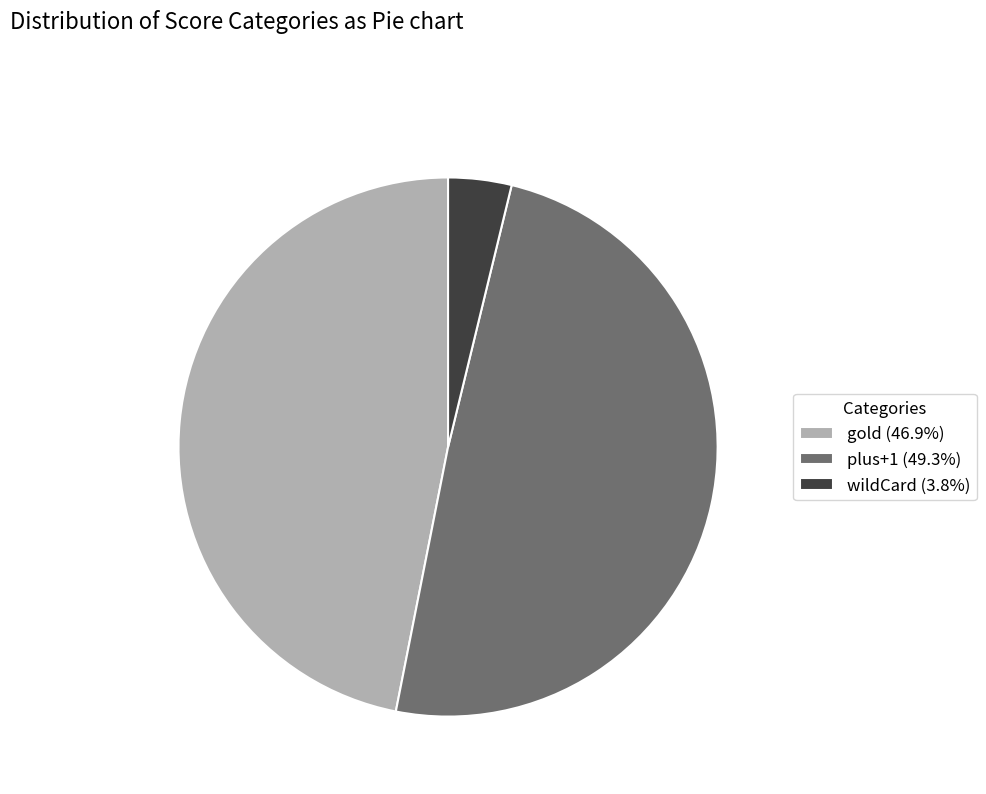

Approximately how many times larger is the value at plus+1 (49.3%) compared to gold (46.9%)?

1.1